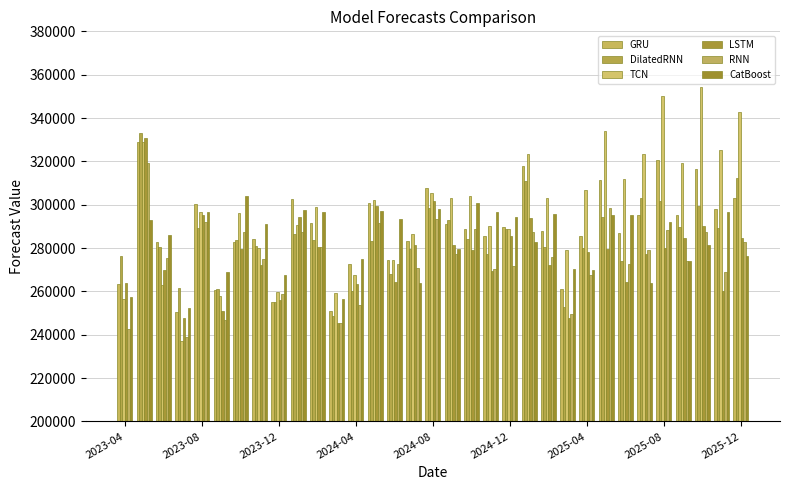

What are all the series names shown in the legend?

GRU, DilatedRNN, TCN, LSTM, RNN, CatBoost